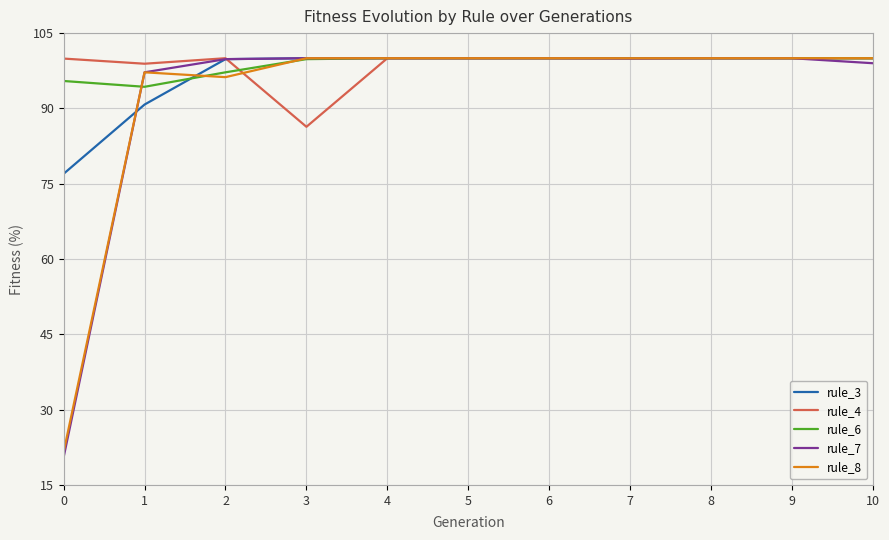

Which series changed the most between 2 and 3?

rule_4